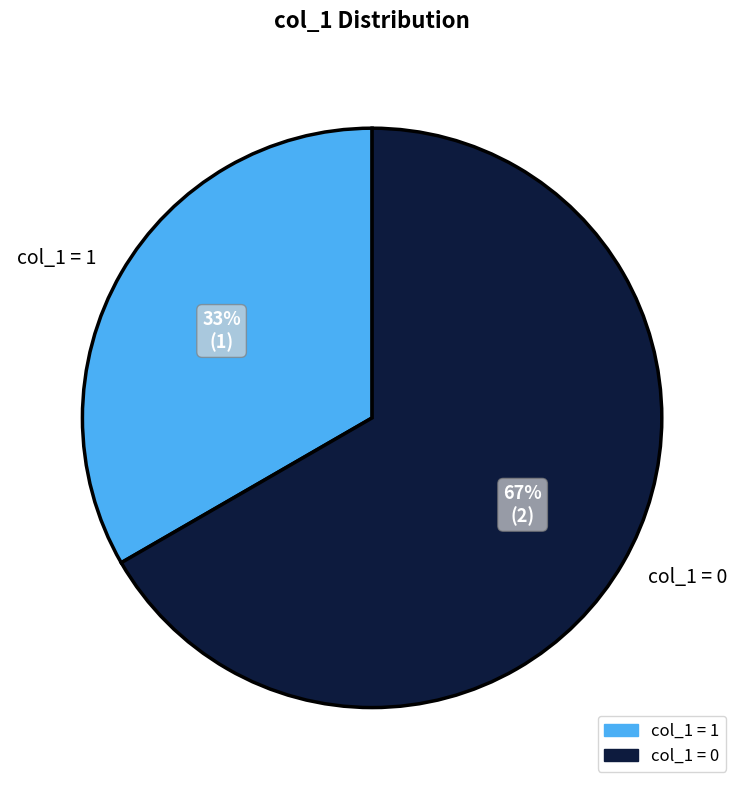

Between col_1 = 1 and col_1 = 0, which is larger?

col_1 = 0